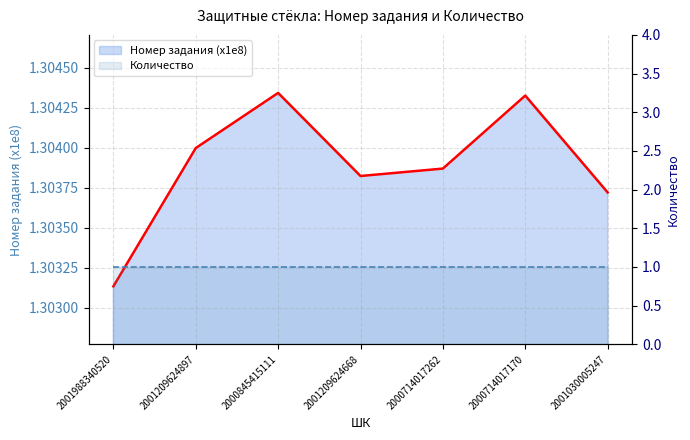

What is the value of the 5th point from the left?

1.3